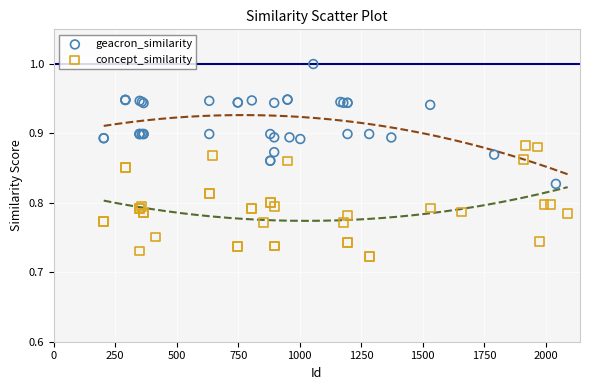

Which series has the widest spread of Y values?

geacron_similarity